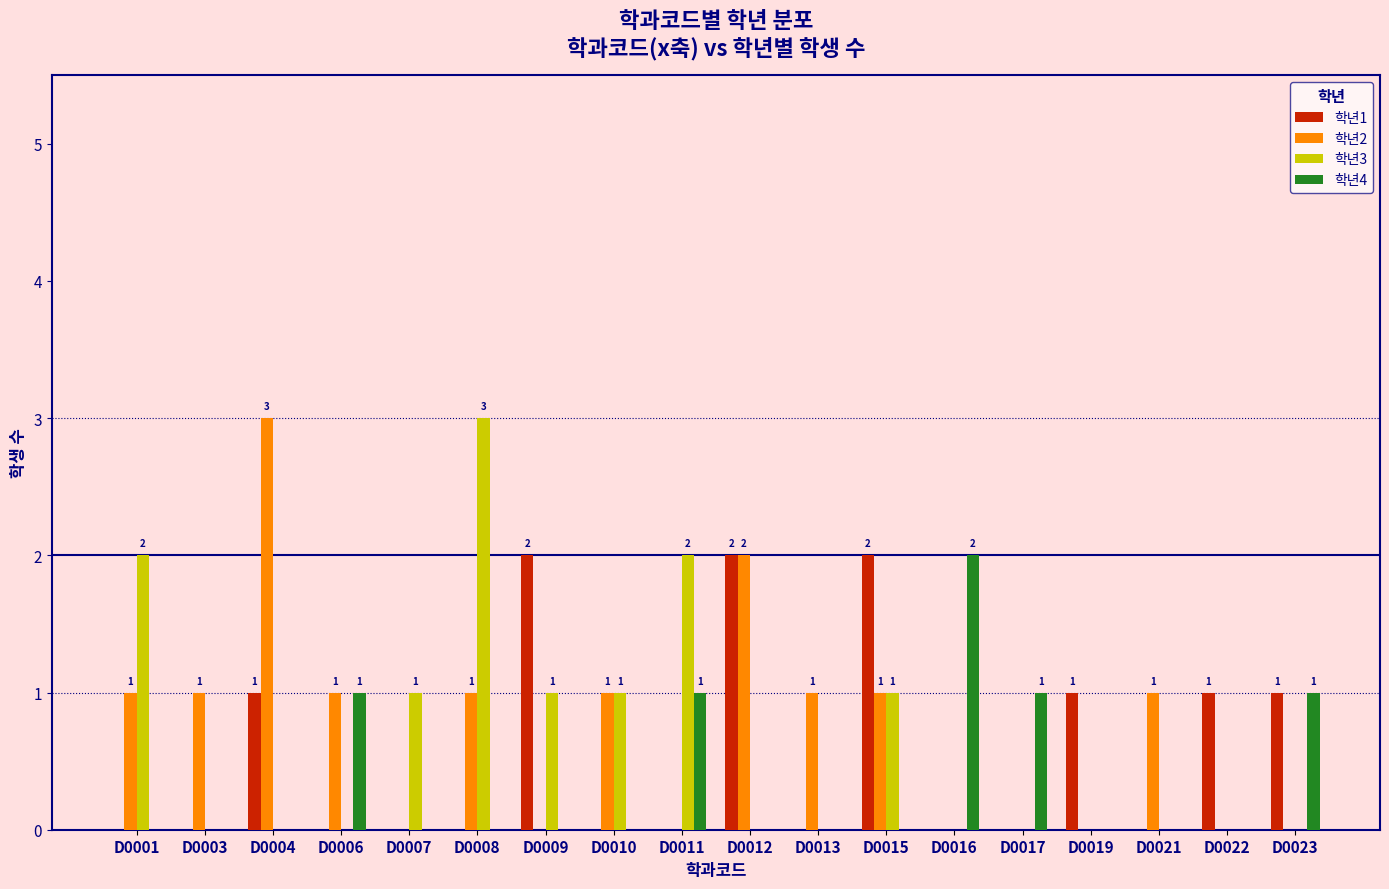

Which series changed the most between D0015 and D0021?

학년1